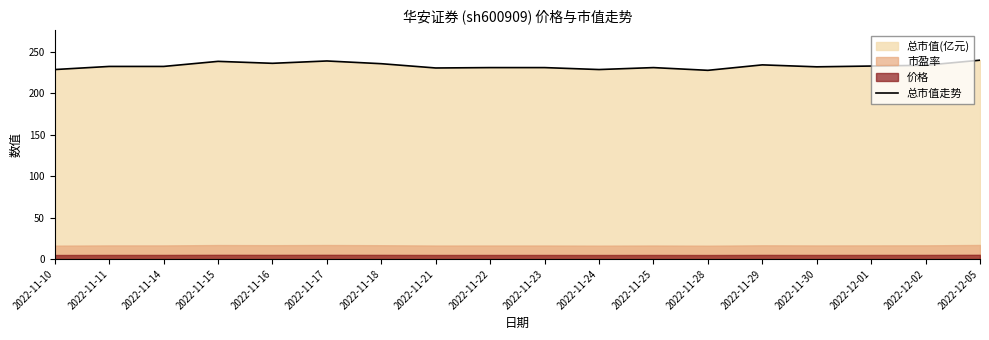

Count the number of values greater than 232.

10